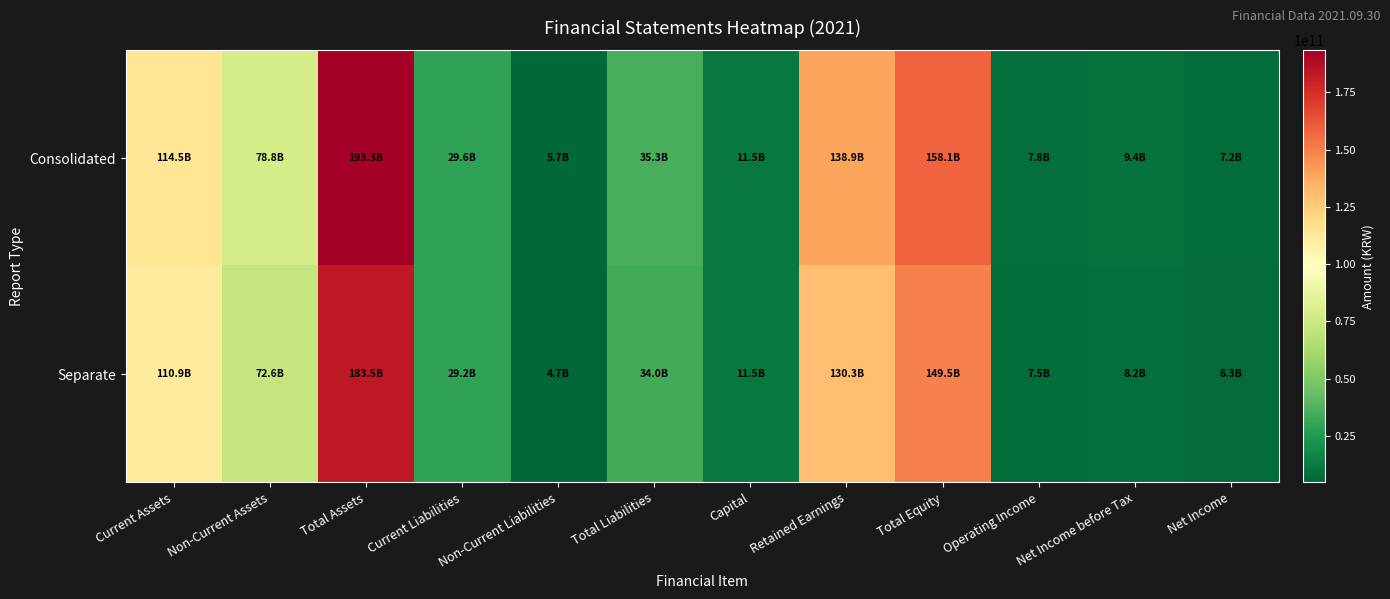

What is the minimum value shown in the chart?

4728728457